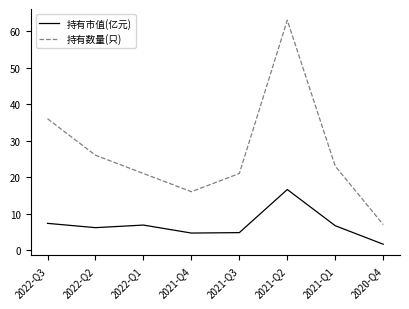

Which series has the widest spread of values?

持有数量(只)